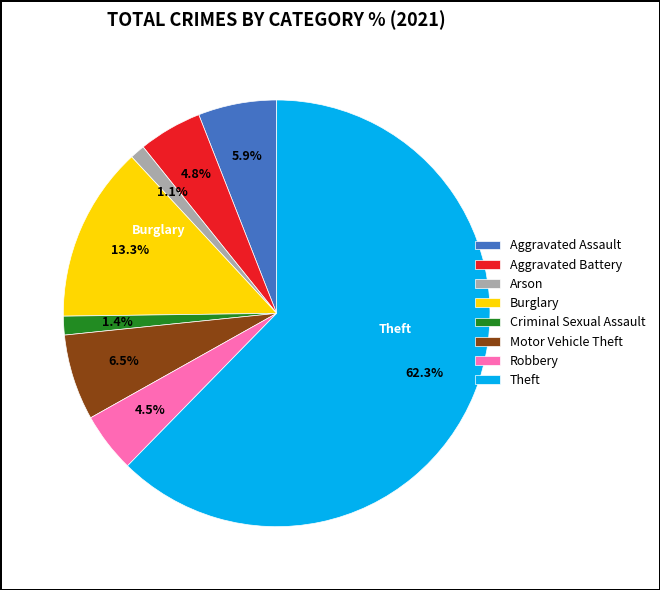

Is the sum of Theft and Motor Vehicle Theft greater than half?

Yes